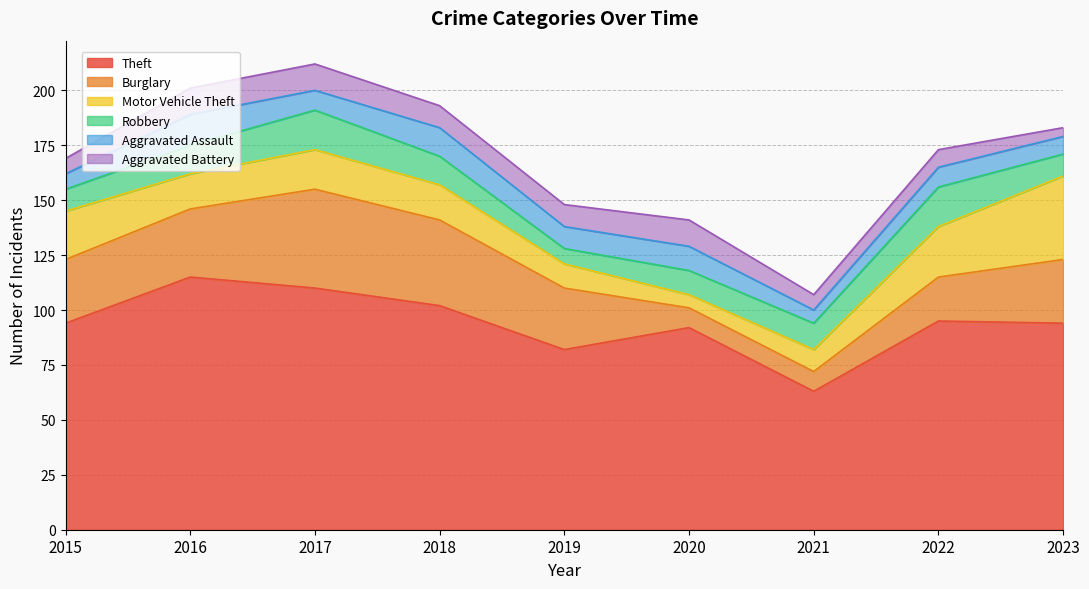

Is the value of Robbery at 2021 greater than the value of Aggravated Battery at 2023?

Yes